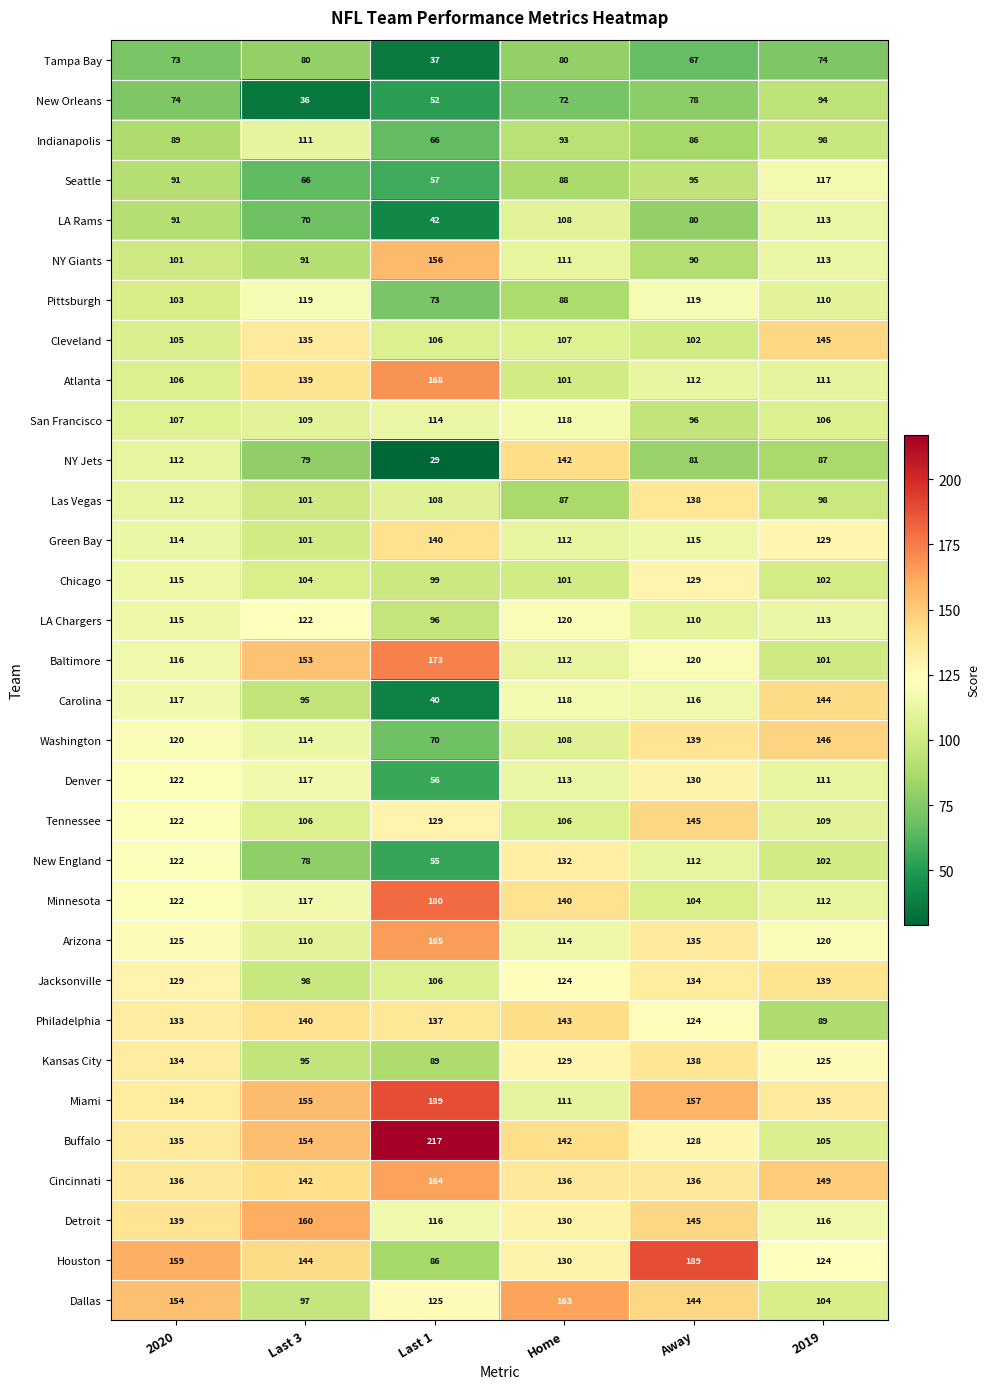

How many data points does each series have?

6